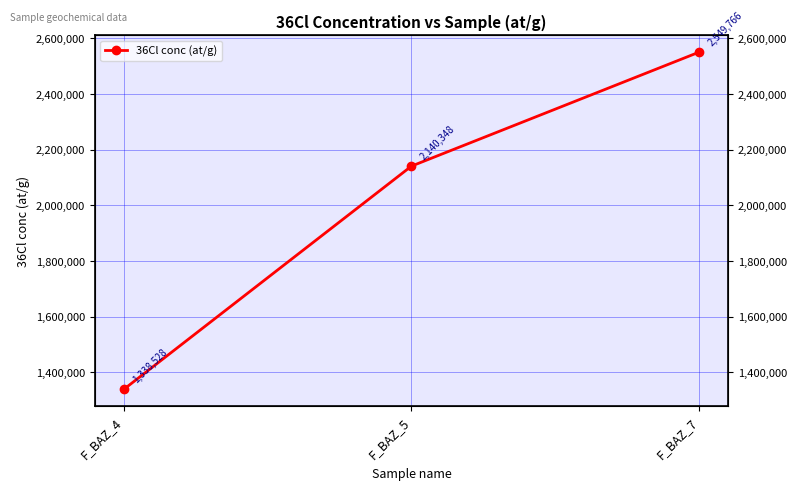

What is the ratio of the value at F_BAZ_4 to the value at F_BAZ_7?

0.5